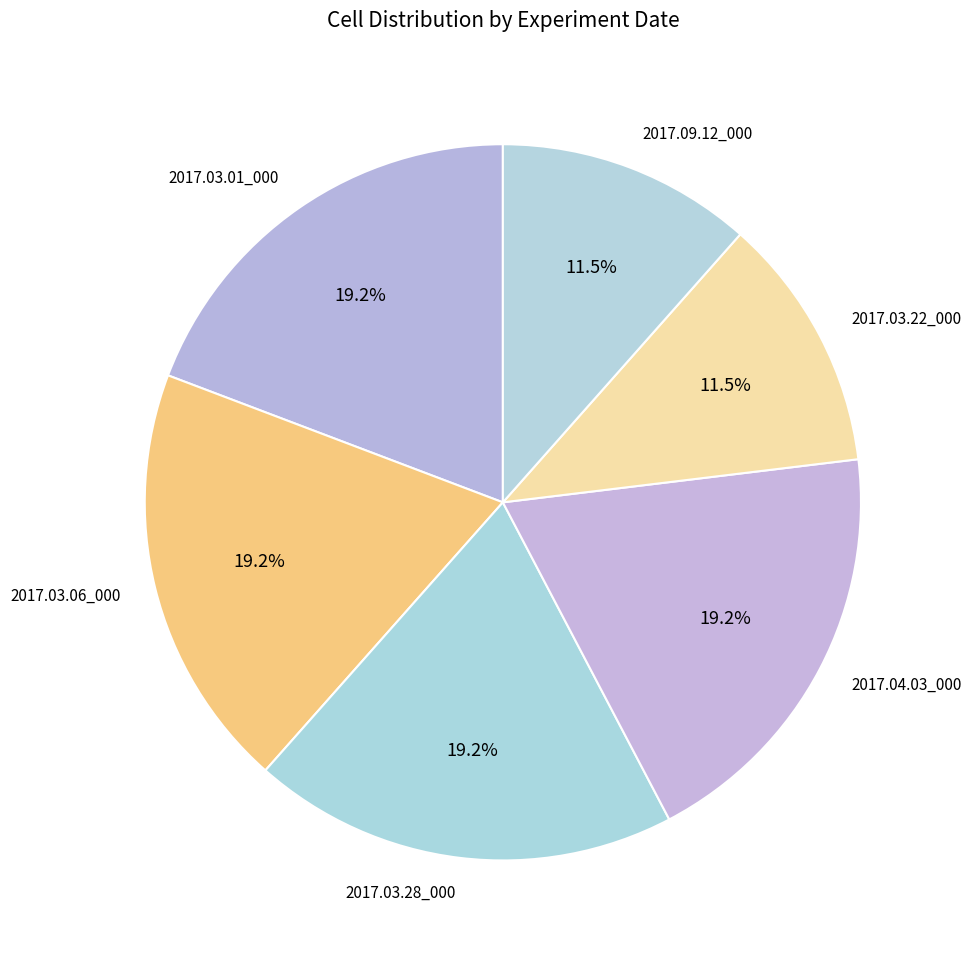

Is the sum of 2017.03.01_000 and 2017.04.03_000 greater than half?

No